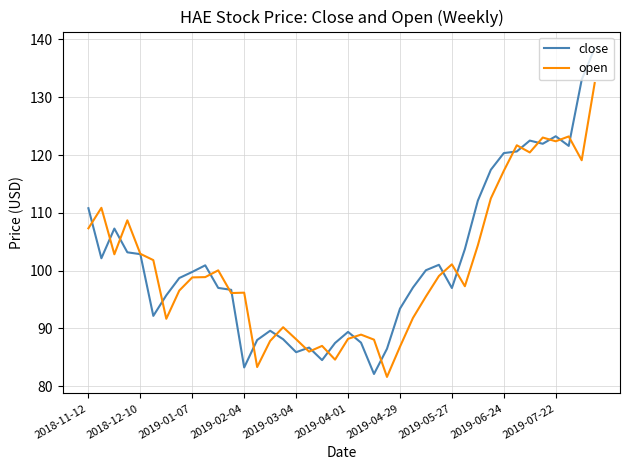

Which series has the widest spread of values?

close